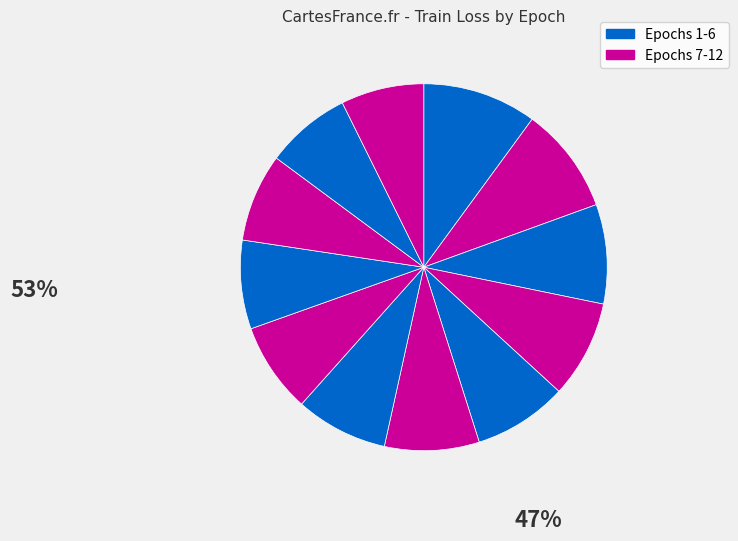

What is the largest slice in the pie chart?

Epoch 1